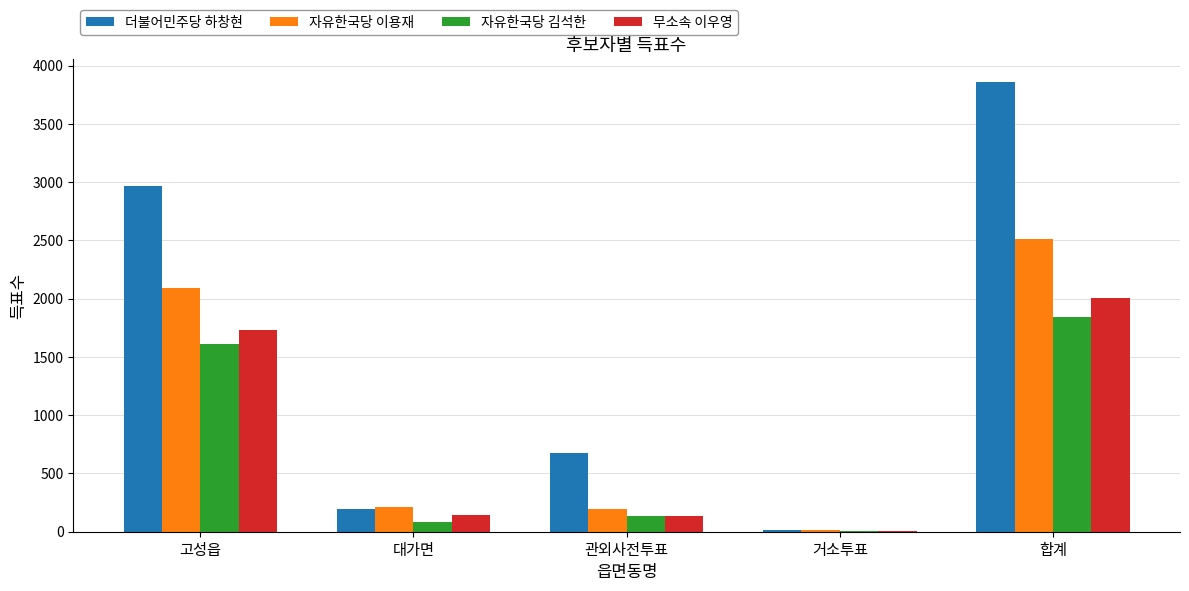

What is the difference between the 무소속 이우영 values at 고성읍 and 거소투표?

1729